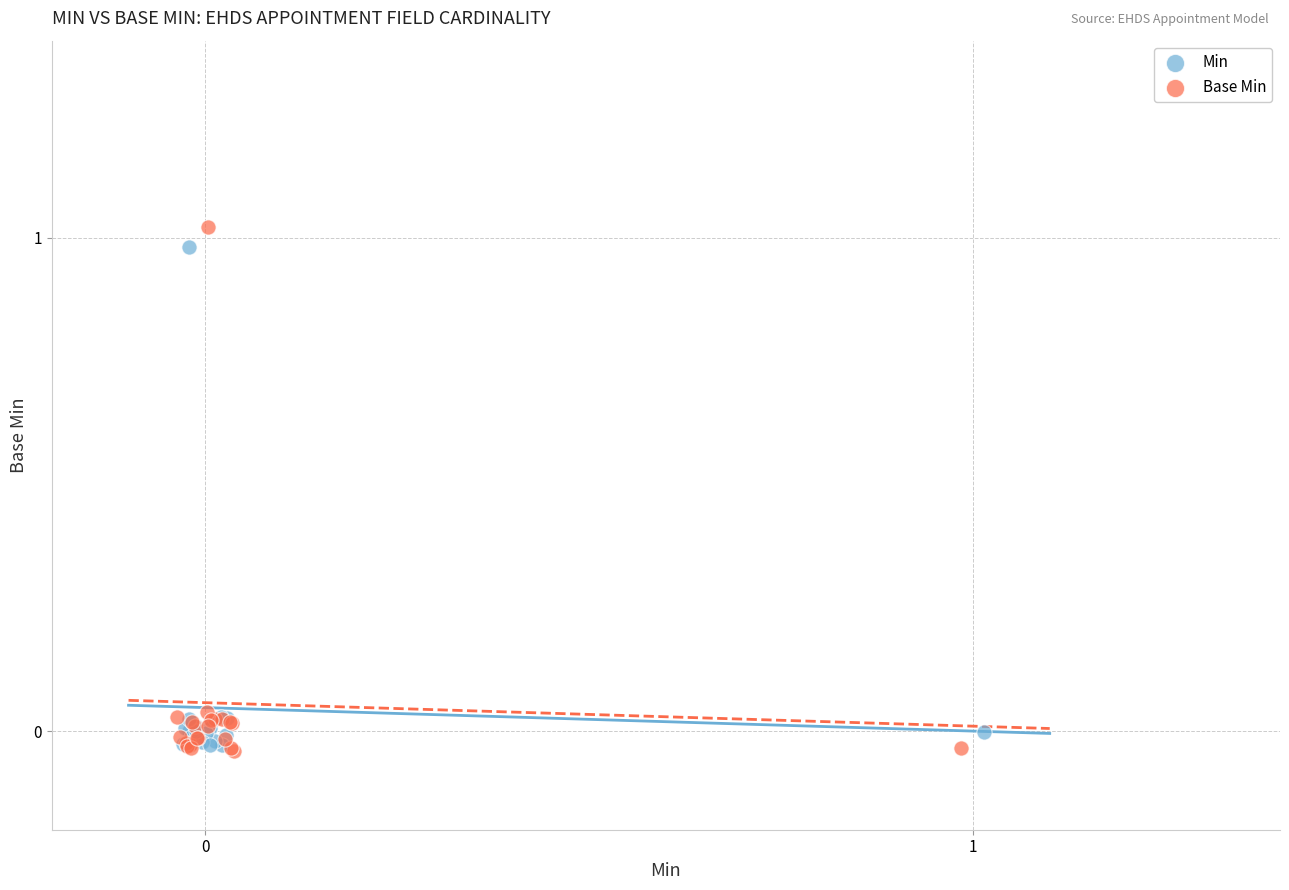

Which series has the widest spread of Y values?

Base Min